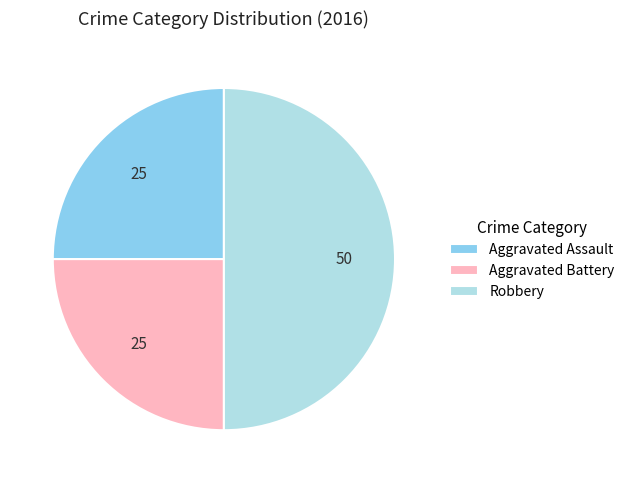

What is the largest slice in the pie chart?

Robbery